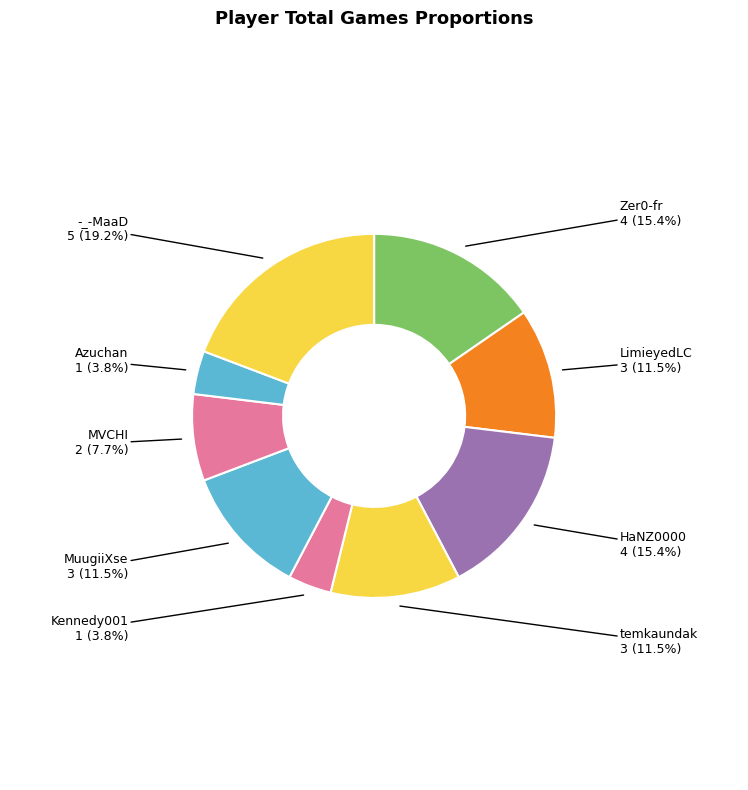

Count the number of slices in the pie.

9